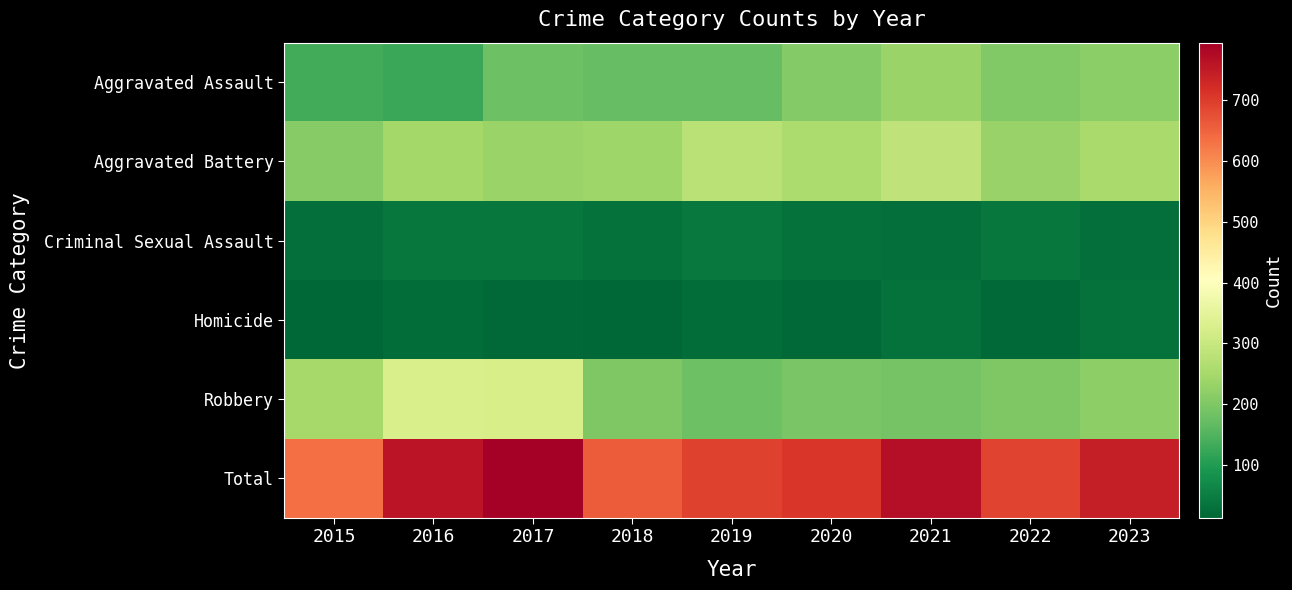

Which series has the widest spread of values?

Total